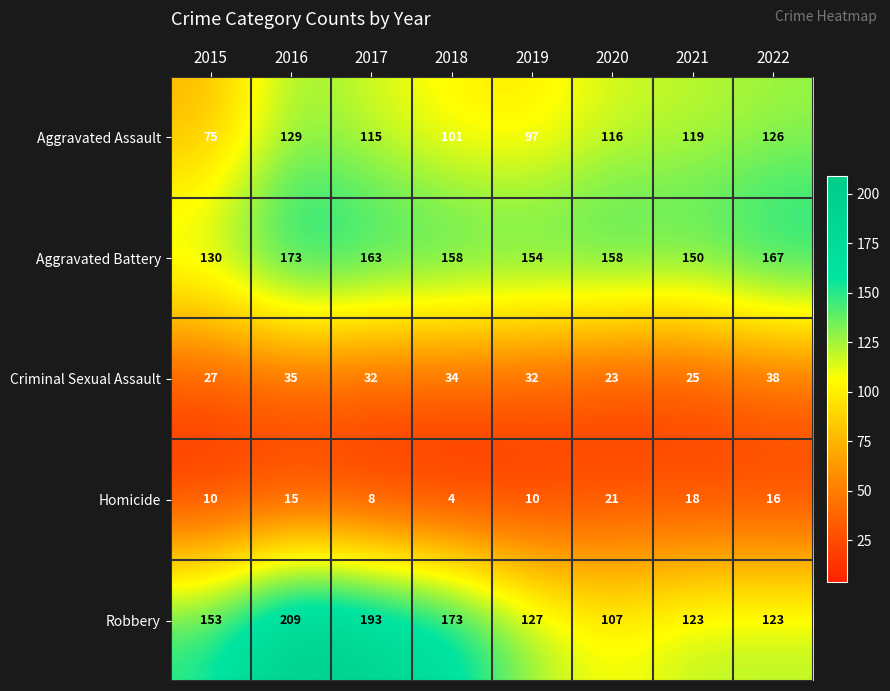

How many Homicide values are between 10 and 18?

5